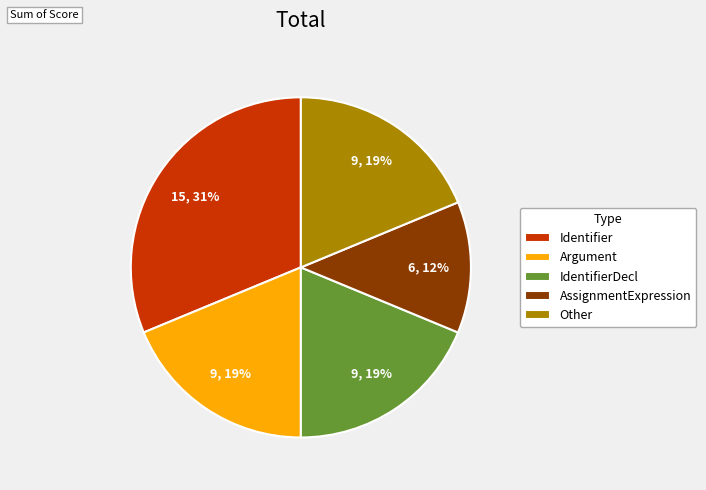

Which category has the smallest portion of the pie?

AssignmentExpression